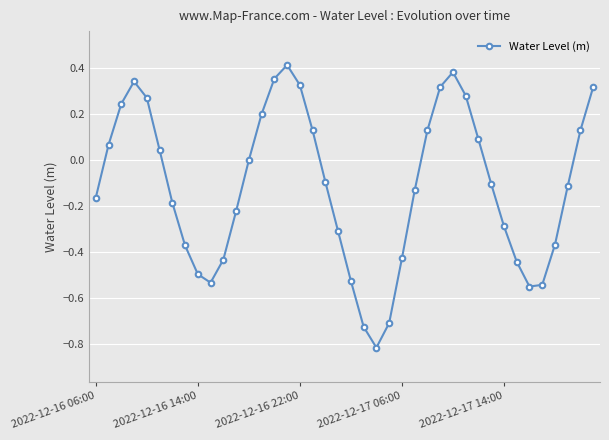

How many points are lower than both their immediate neighbors (excluding endpoints)?

3